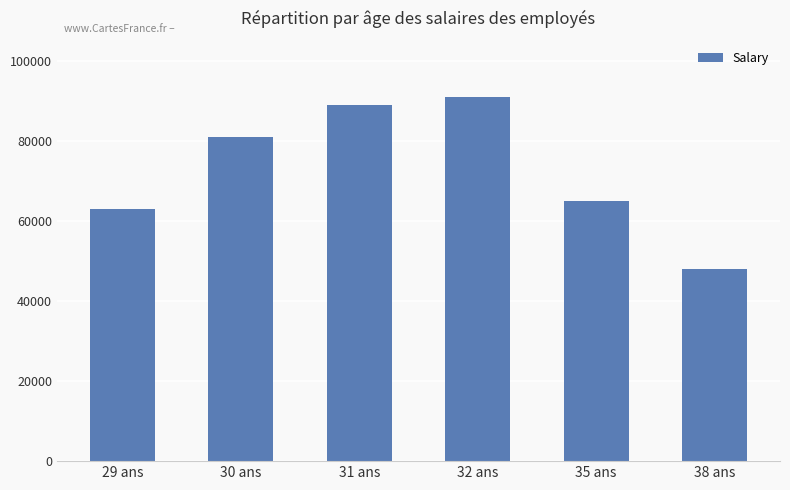

Which category has the highest value across all series?

32 ans